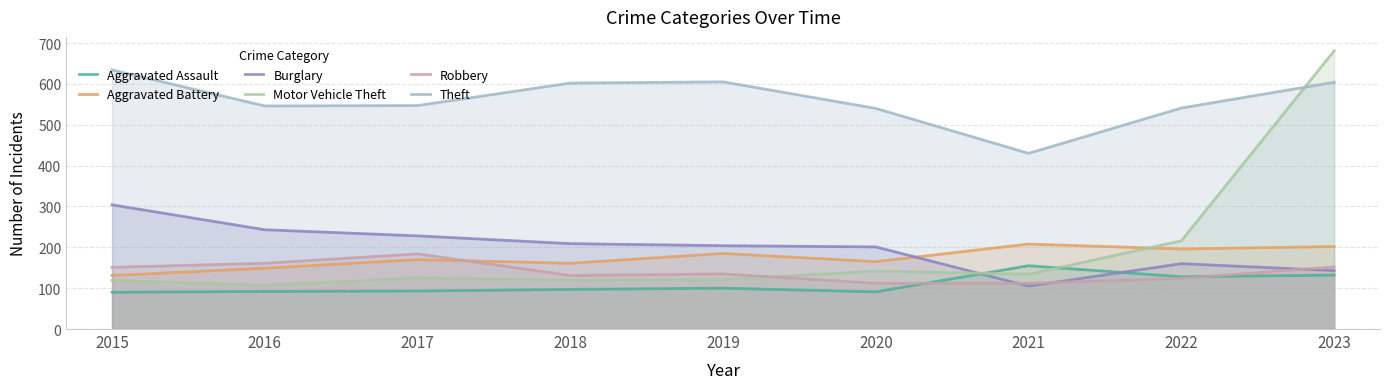

True or false: Aggravated Assault and Aggravated Battery cross at least once.

False